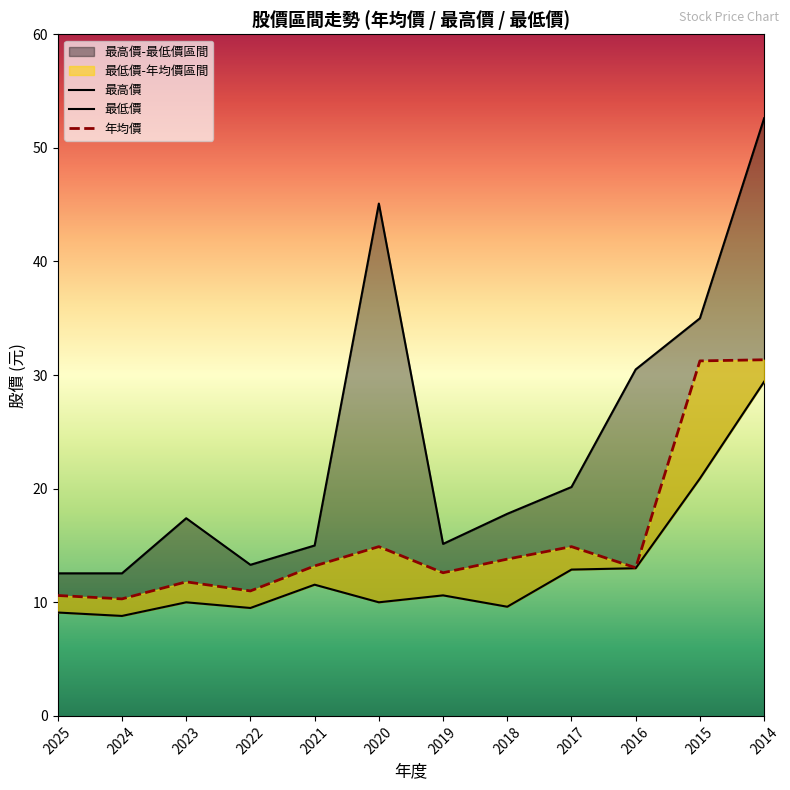

What is the total value across all series at 2024?

31.7